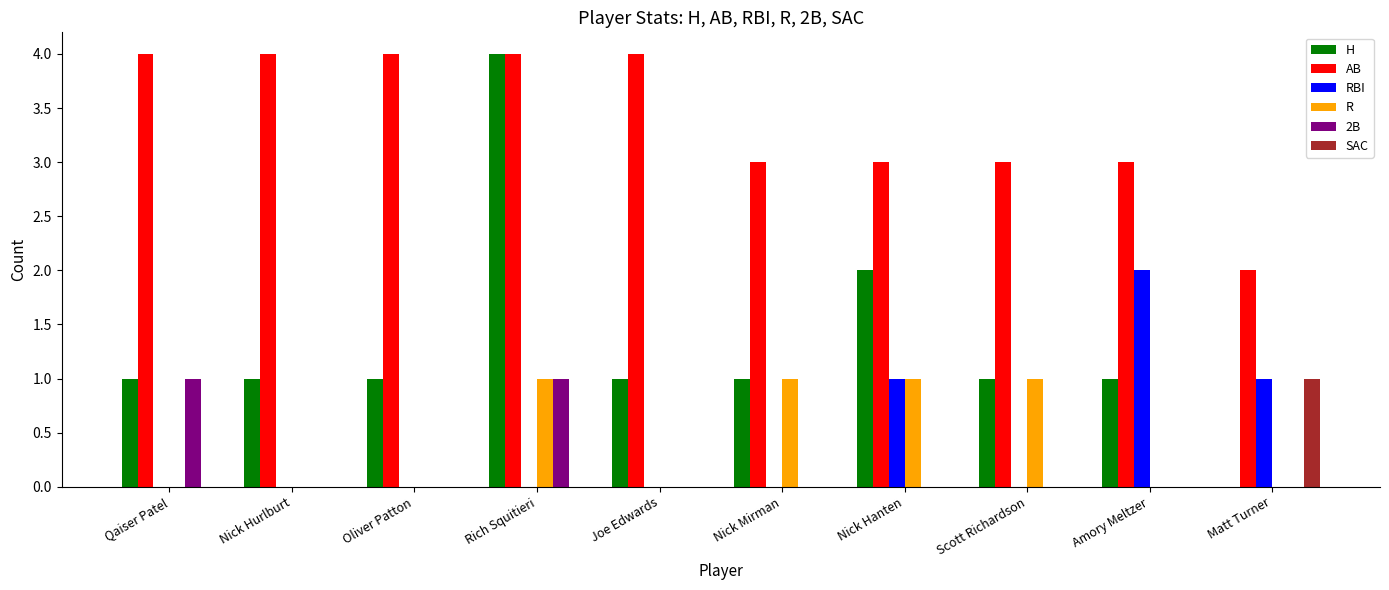

Which series has the largest total across all categories?

AB